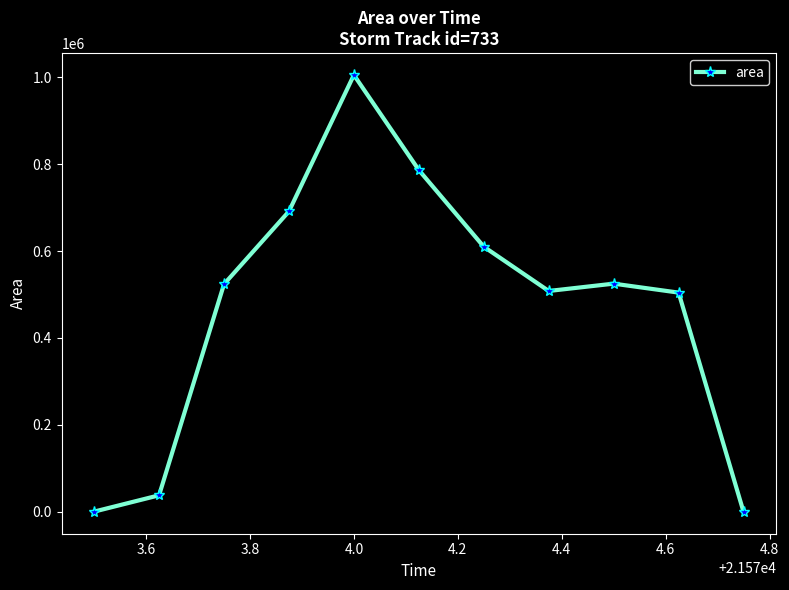

Does the chart display data point markers on the line(s)?

Yes